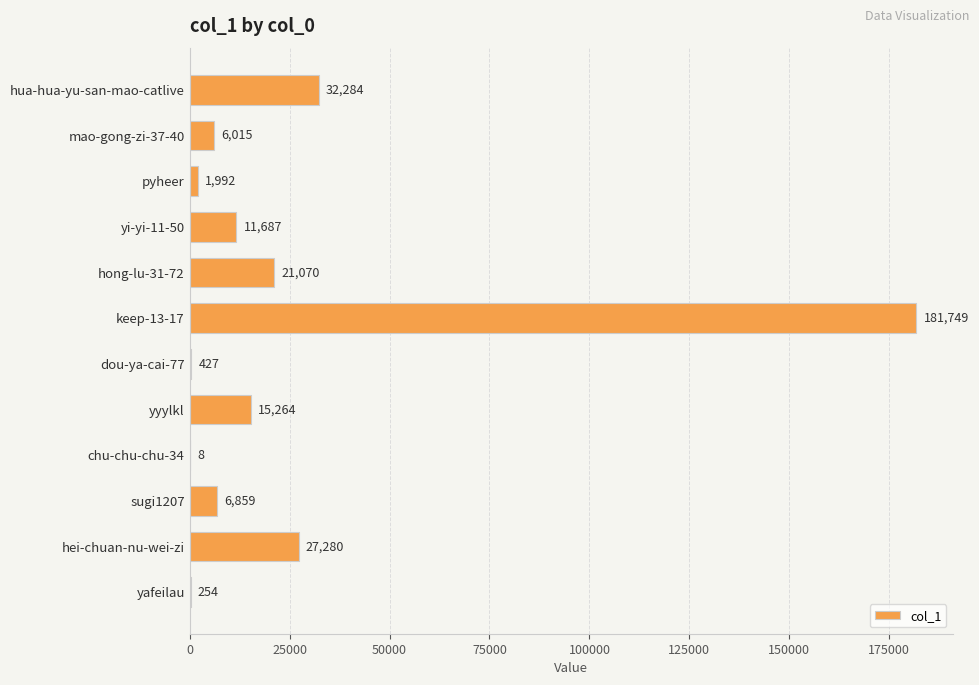

What is the maximum value shown in the chart?

181749